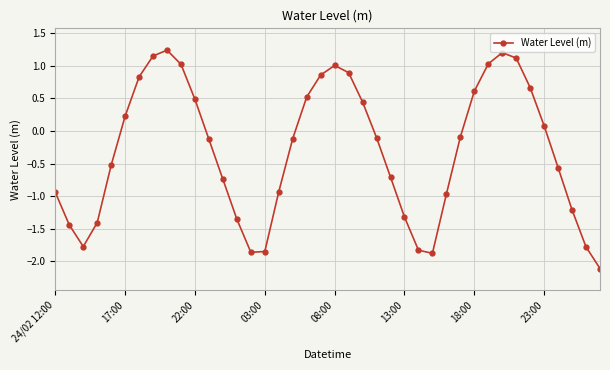

Count the number of data series in this chart.

1